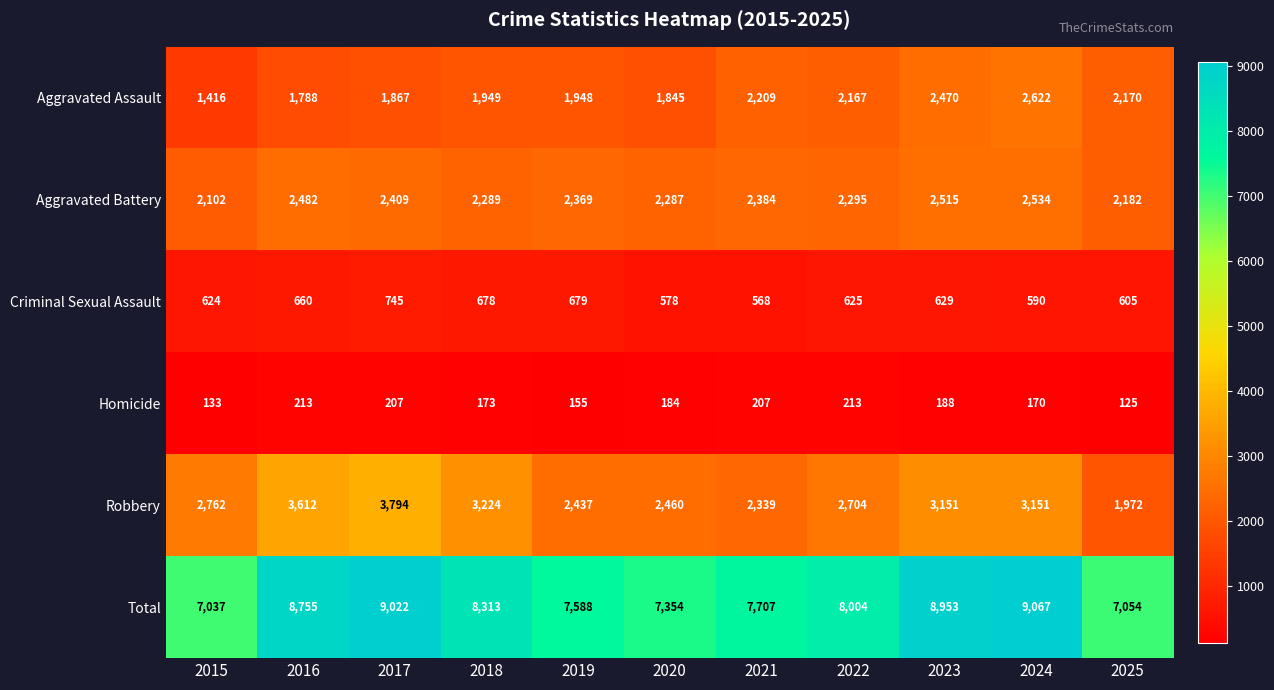

Count the number of data series in this chart.

6